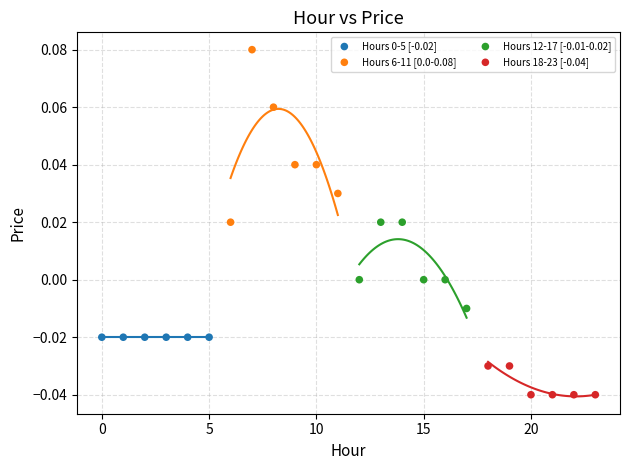

Which series reaches the minimum Y coordinate?

Hours 18-23 [-0.04]